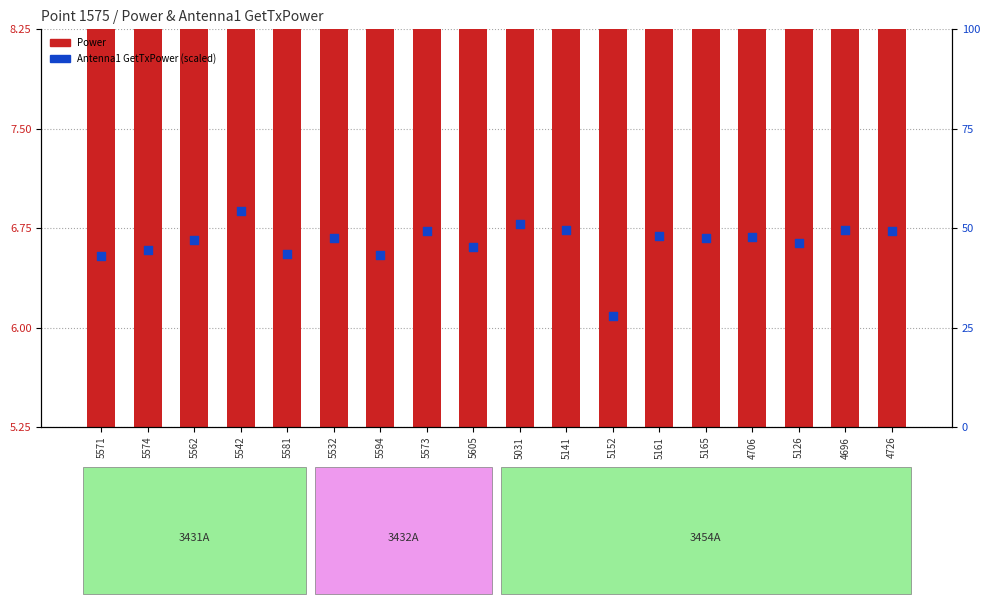

What is the total value across all series at 5165?

59.8